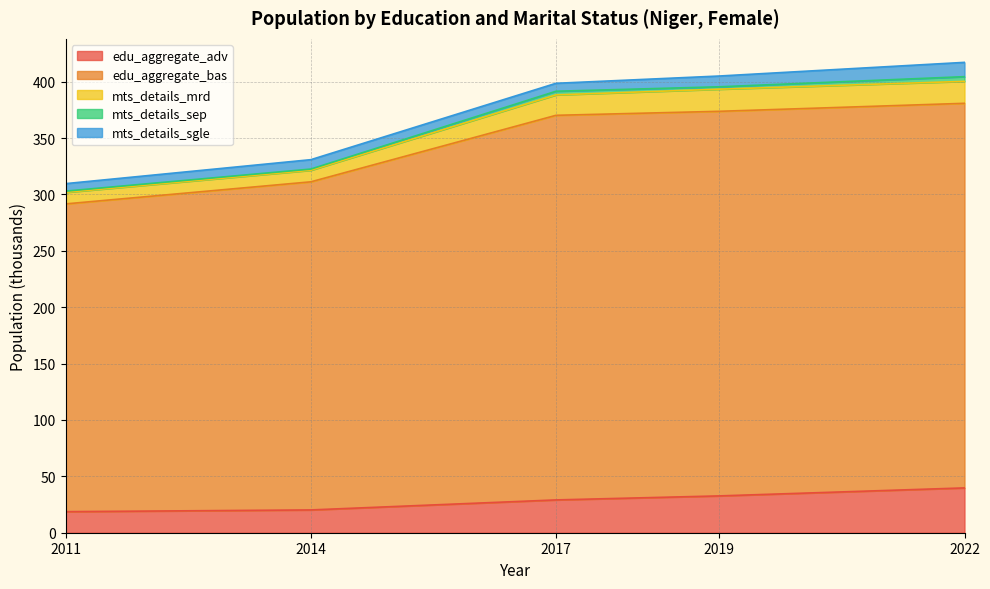

True or false: edu_aggregate_adv has more than 0 points higher than both neighbors.

False